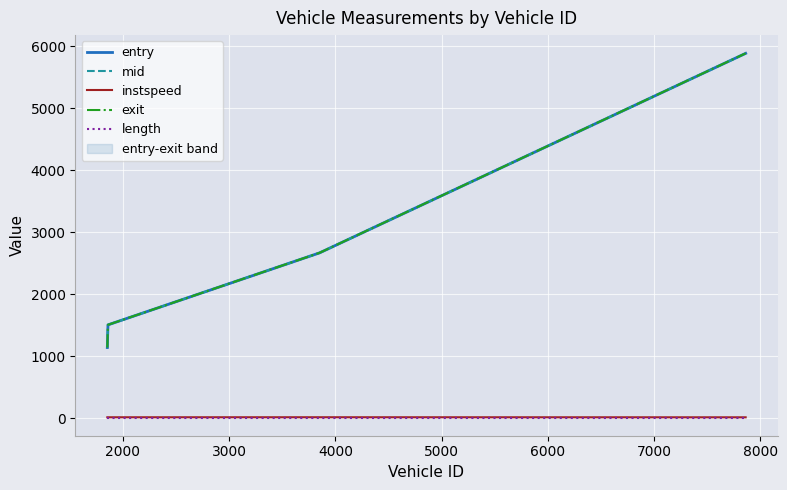

True or false: instspeed and mid intersect in this chart.

False